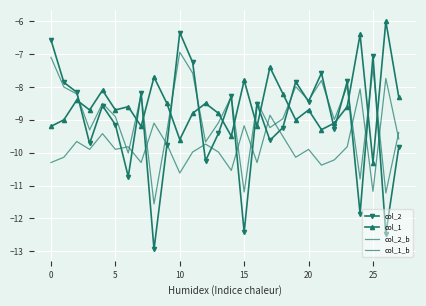

Rank the series by their maximum value, from lowest to highest.

col_1_b, col_2_b, col_2, col_1